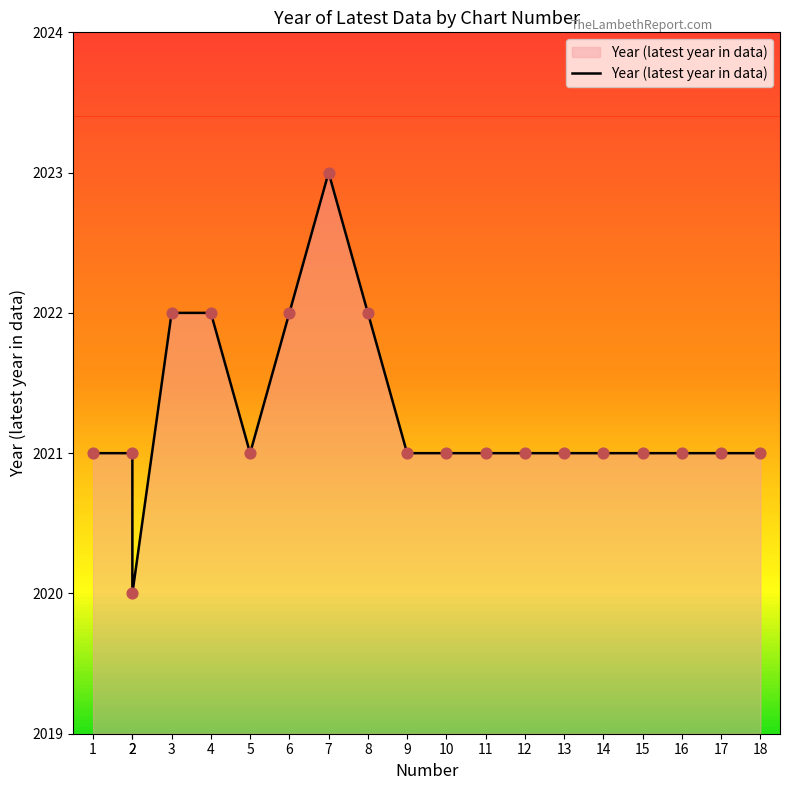

What is the ratio of the value at 5 to the value at 9?

1.0